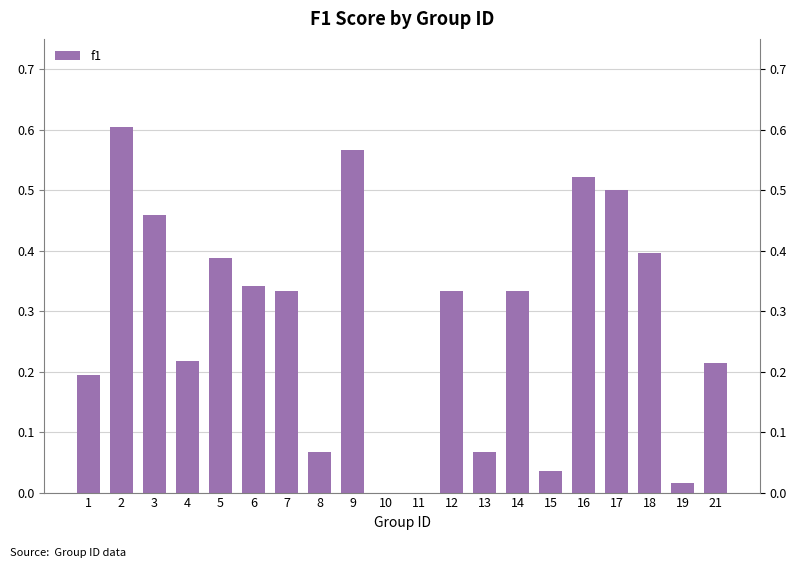

How many positive values are there?

18